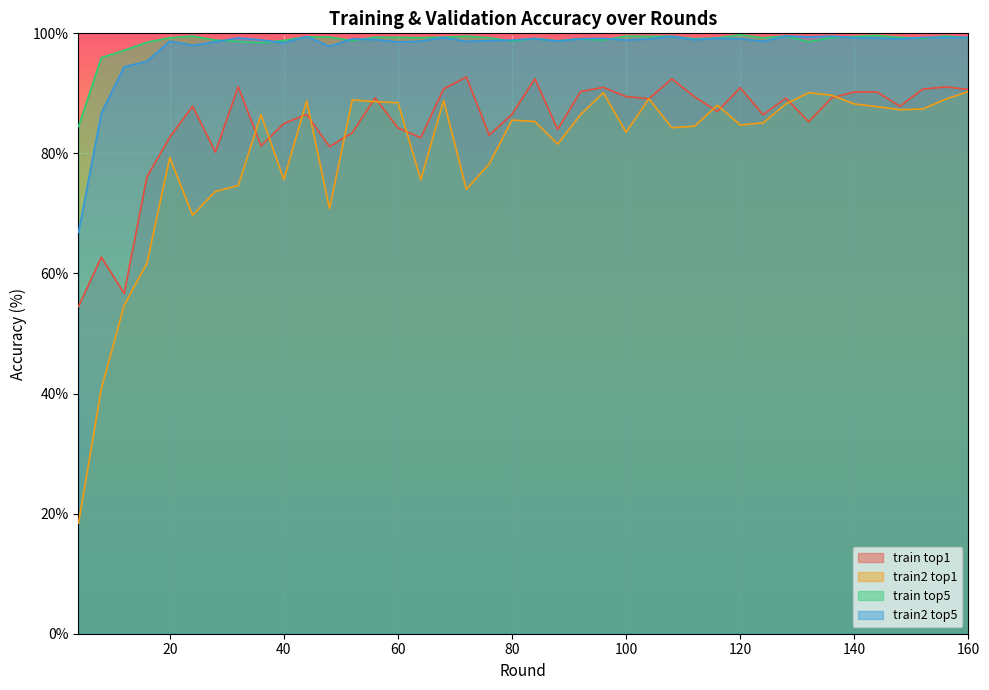

True or false: train2_top5 and train_top1 cross at least once.

False